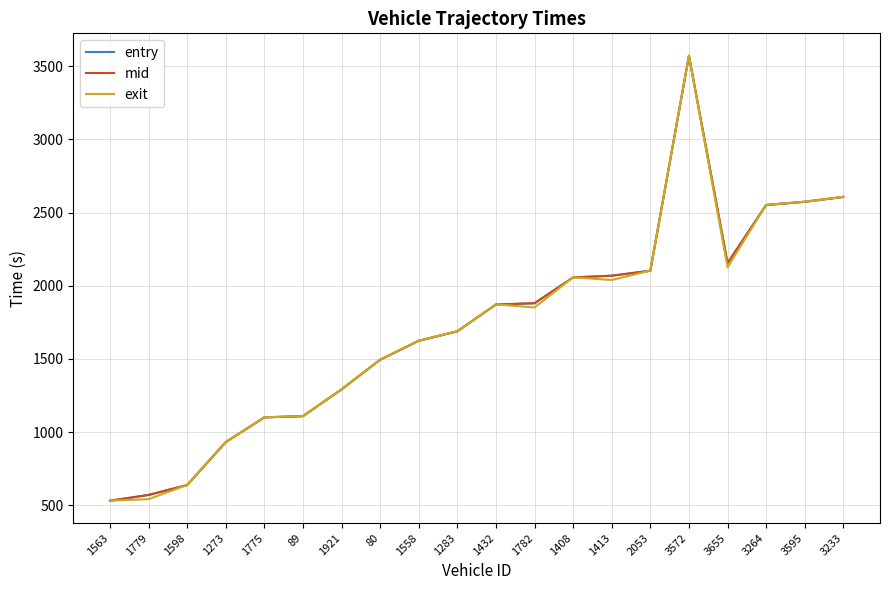

True or false: mid and entry intersect in this chart.

False